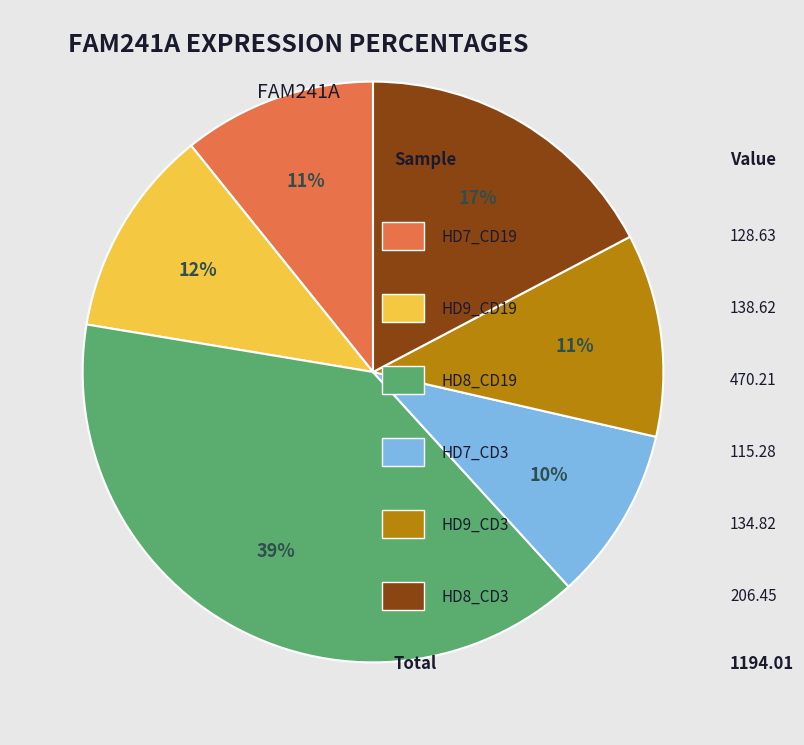

To the nearest percent, what is the average slice percentage?

17%